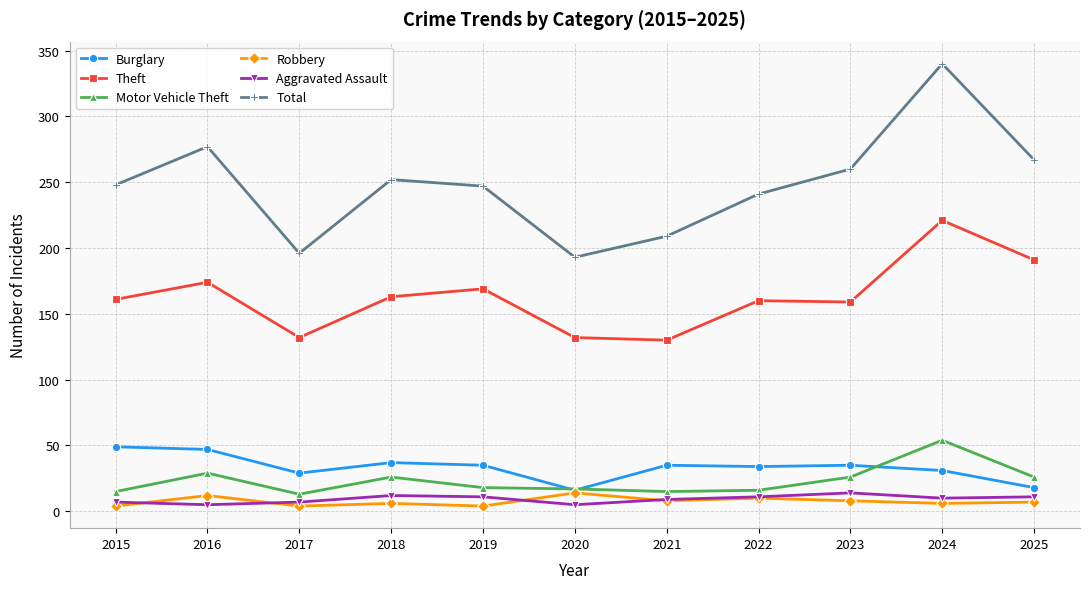

Which series changed the most between 2023 and 2025?

Theft